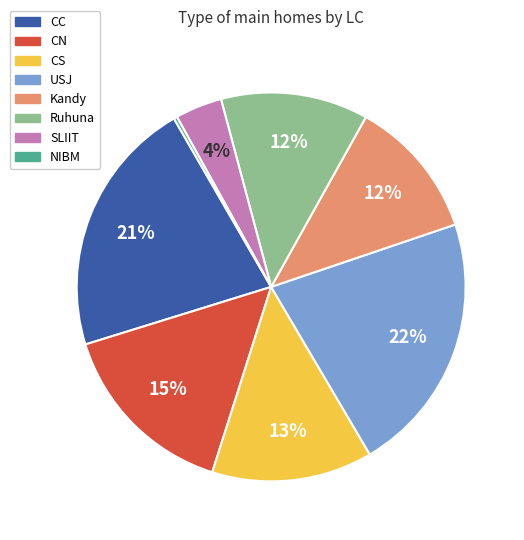

To the nearest percent, what is the average slice percentage?

12%